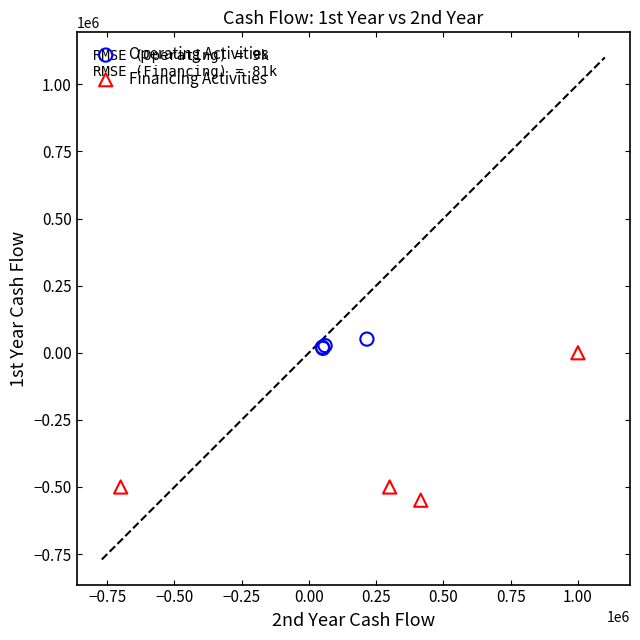

What are all the series names shown in the legend?

Operating Activities, Financing Activities